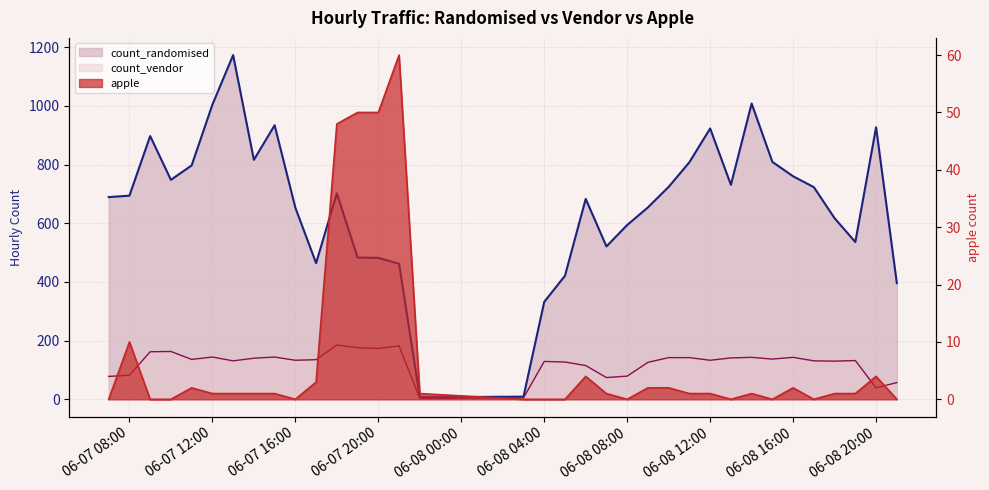

The value of count_randomised at 06-08 20:00 is 927. True or false?

True